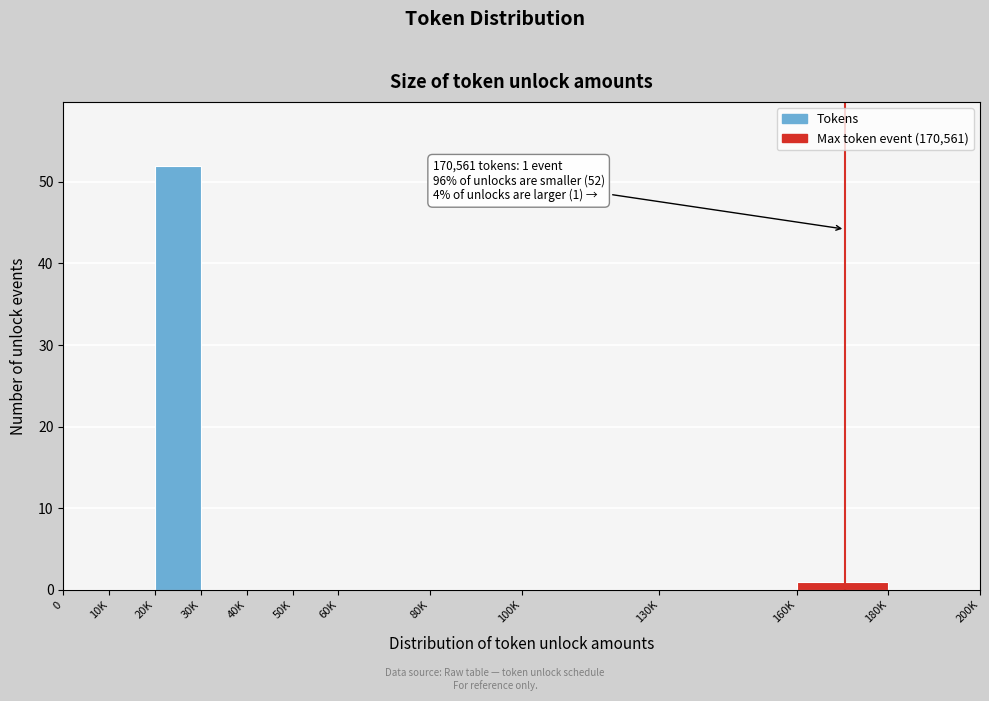

Reading right to left, list all the values displayed in this chart.

180K=0	160K=1	130K=0	100K=0	80K=0	60K=0	50K=0	40K=0	30K=0	20K=52	10K=0	0=0